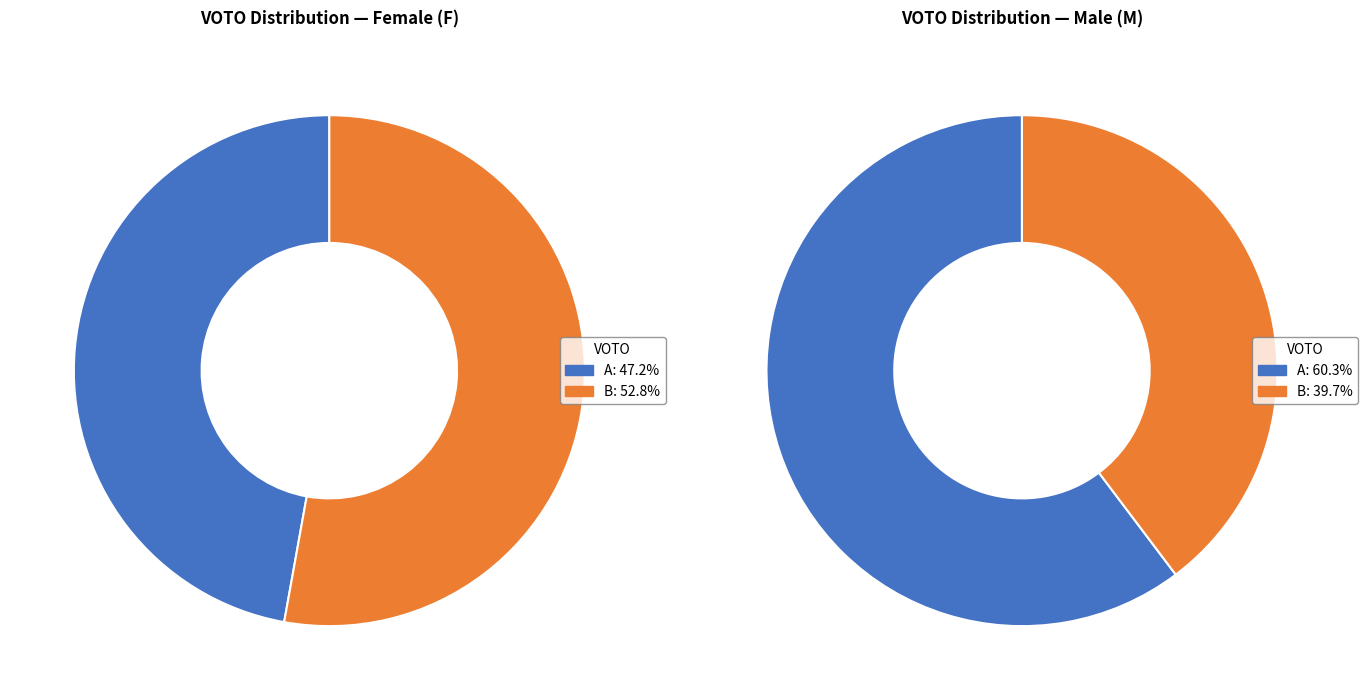

Is it true that F is 59% of the pie?

False